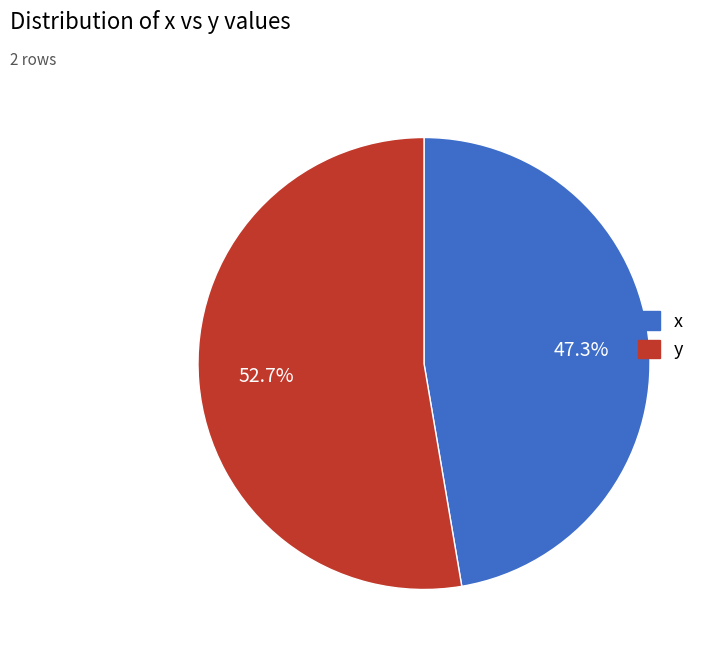

What is the smallest slice in the pie chart?

x